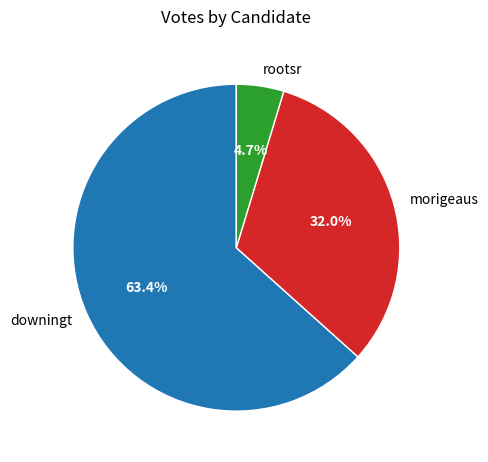

How many segments does this pie chart have?

3